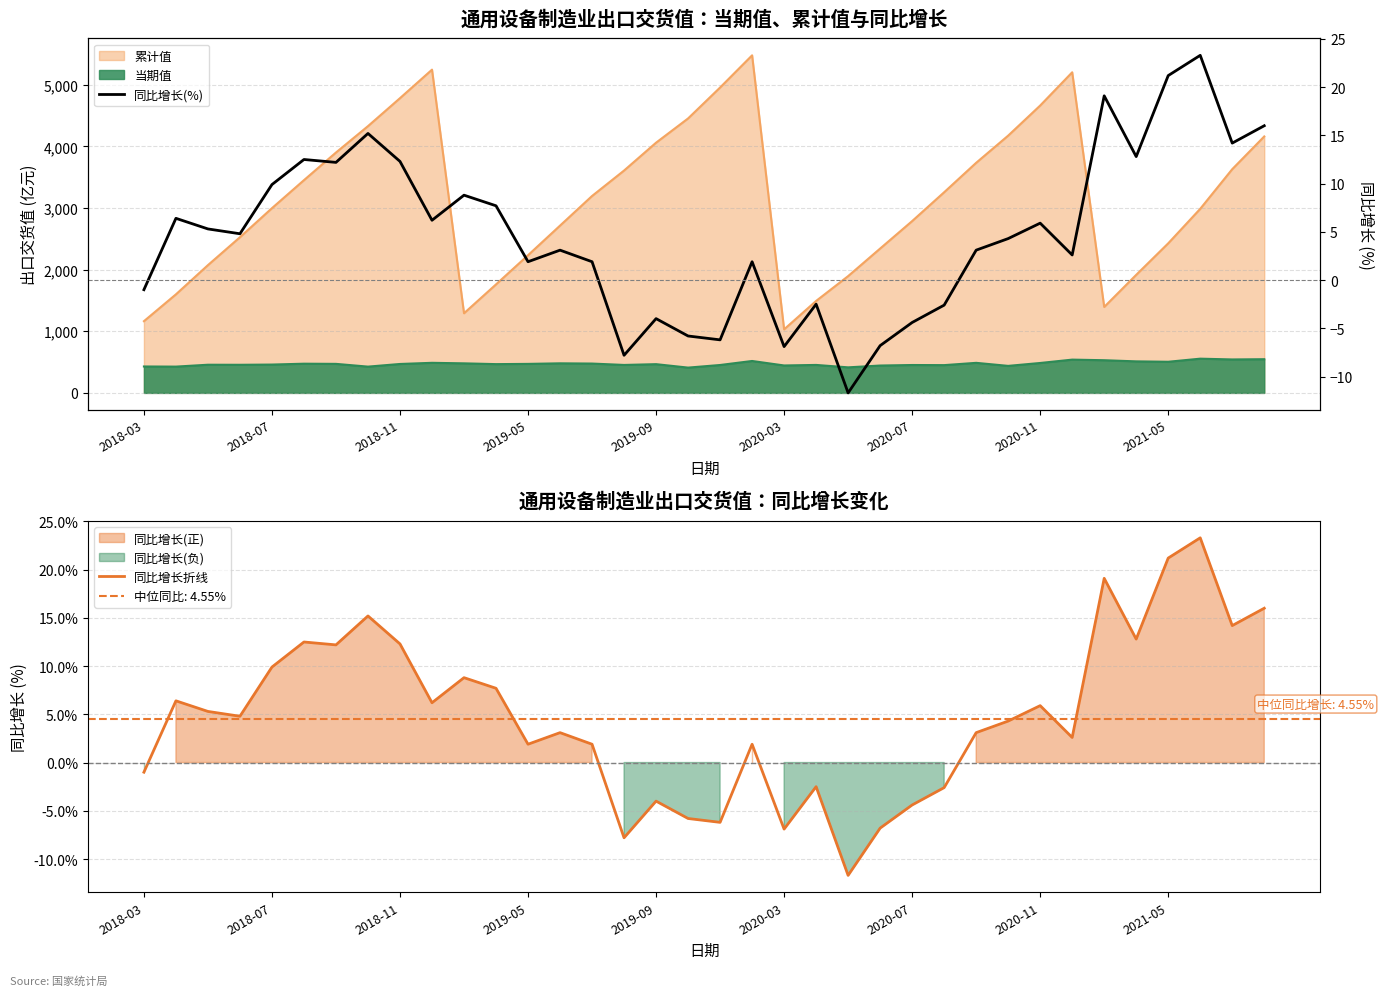

How many values in 同比增长(%) are below zero?

11